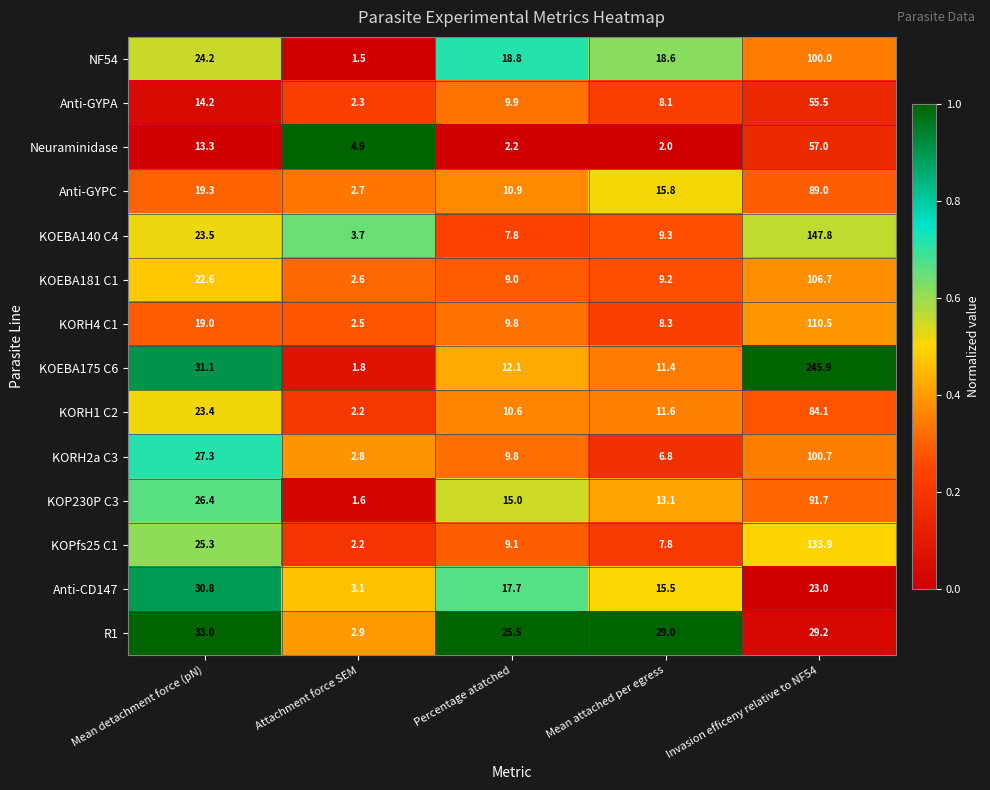

What is the difference between the Anti-GYPC values at Mean attached per egress and Invasion efficeny relative to NF54?

73.2